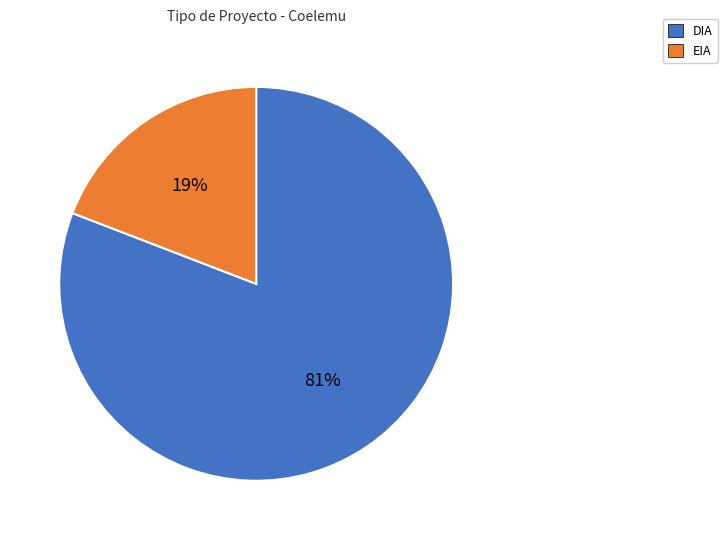

Between EIA and DIA, which is larger?

DIA